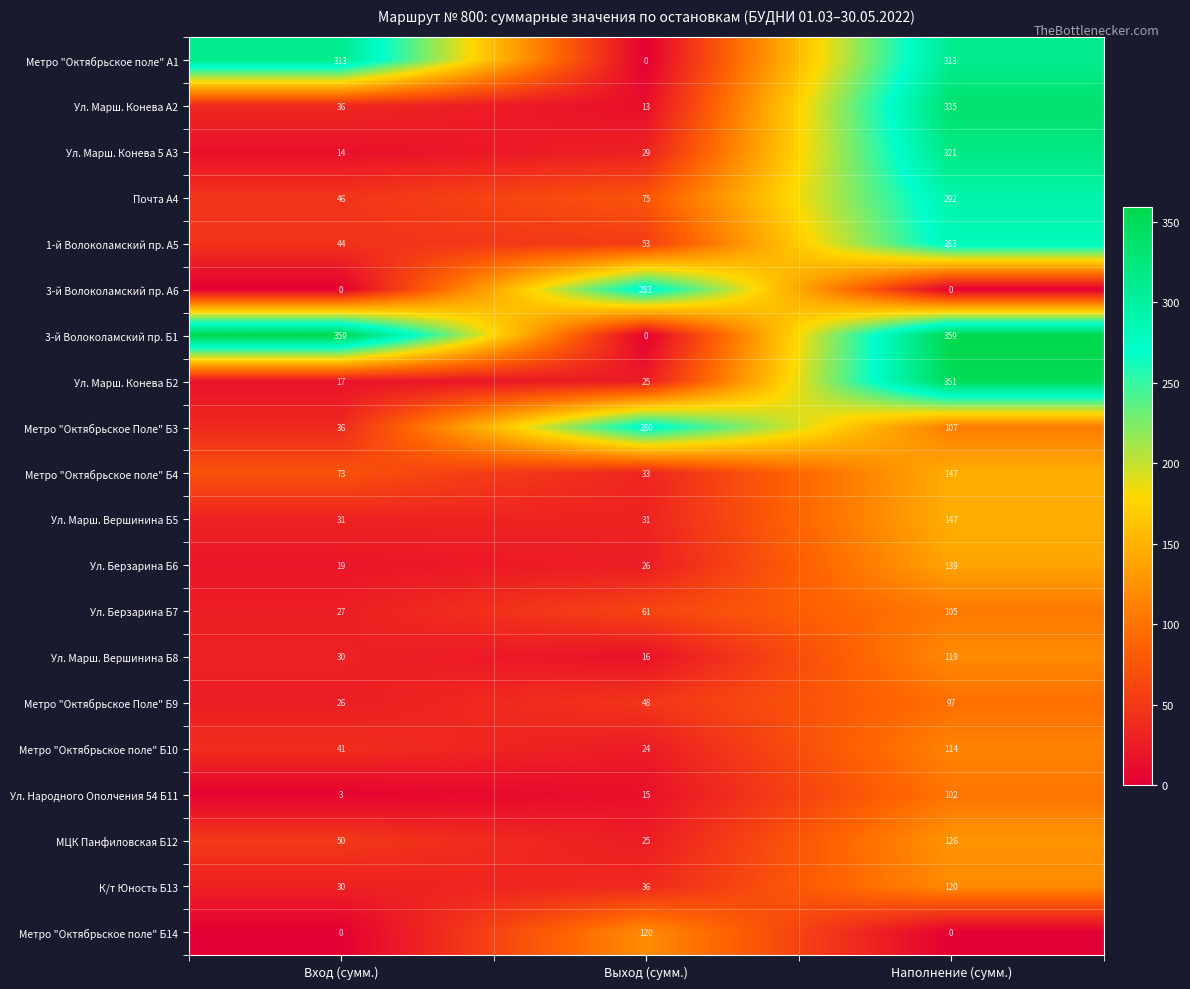

What is the sum of all К/т Юность Б13 values?

186